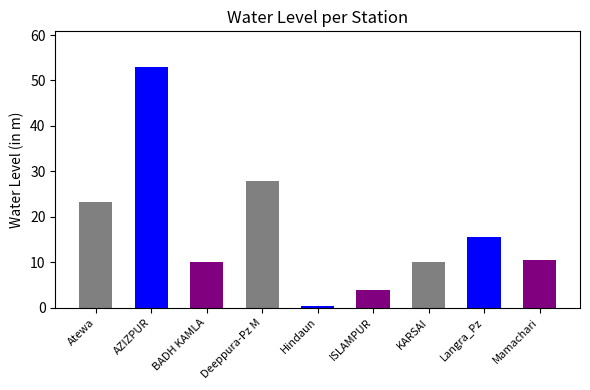

Reading left to right, what are all the values shown in this chart?

23.2	52.9	9.9	27.9	0.3	4.0	10.0	15.6	10.5